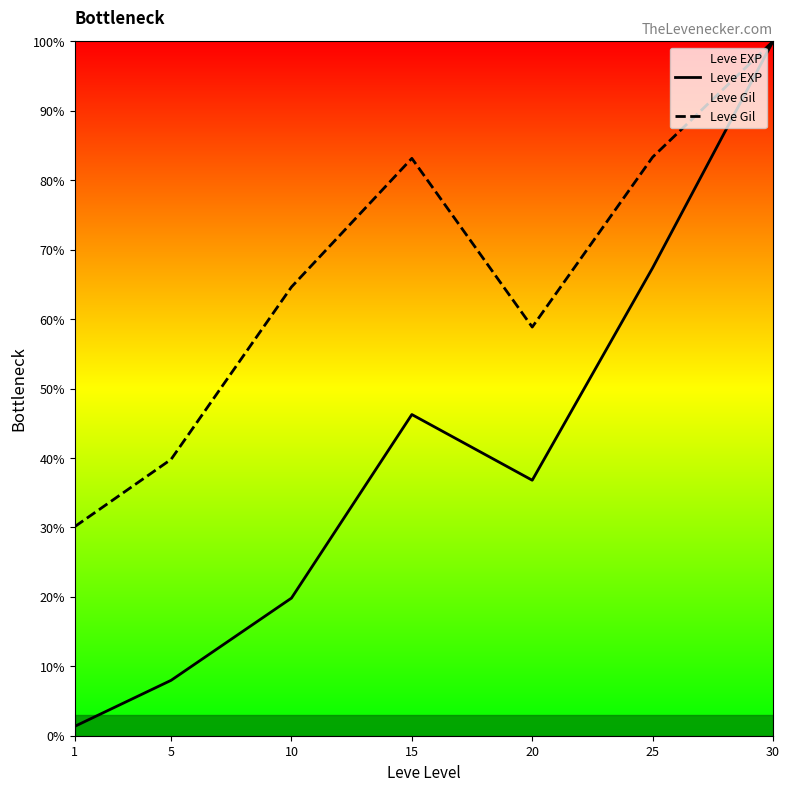

The value of Leve Gil at 10 is 112.0. True or false?

False